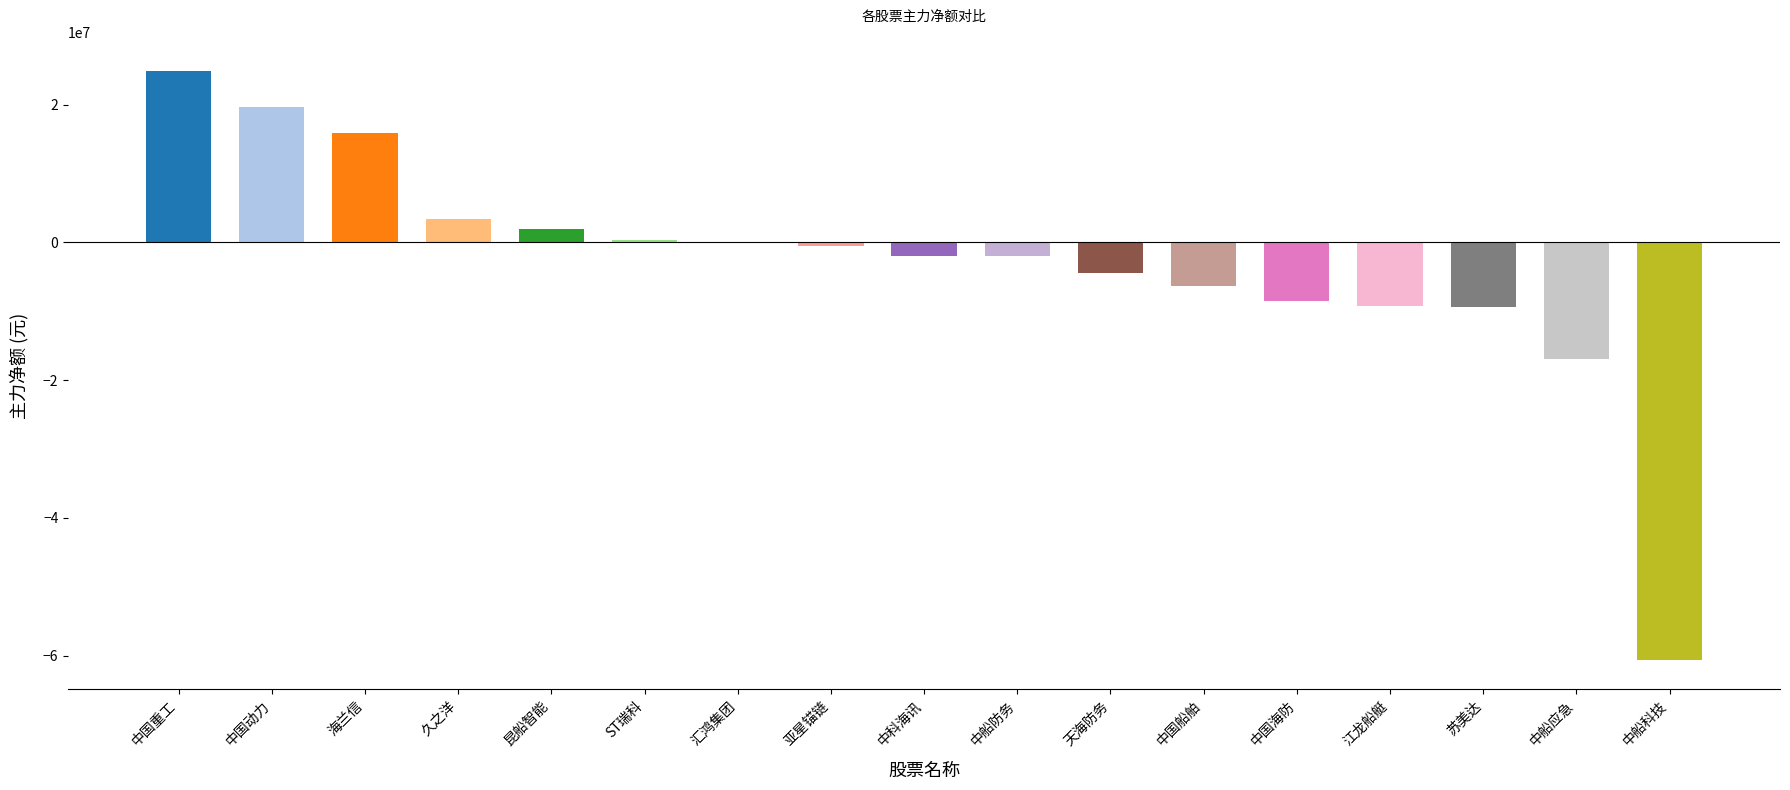

Are the bars horizontal?

No